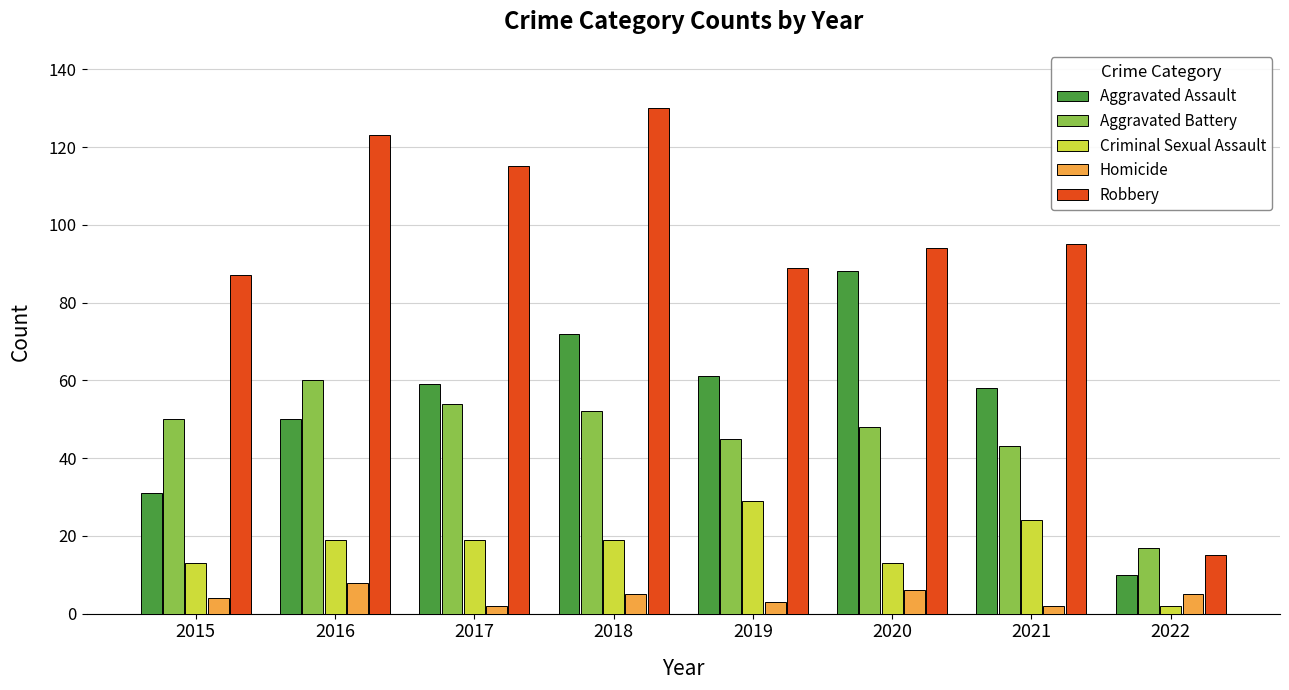

What is the total value across all series at 2020?

249